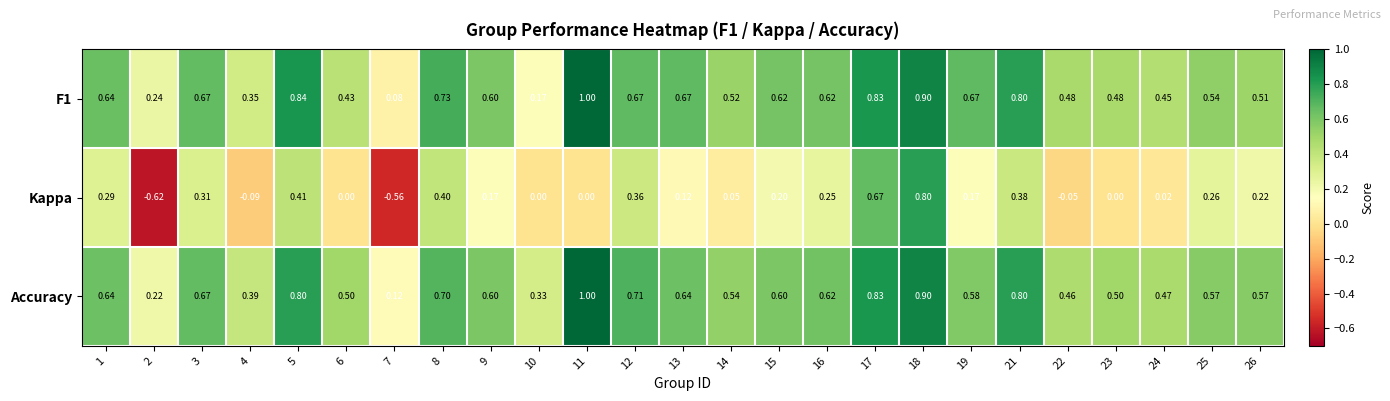

Which series has the largest range (max minus min)?

Kappa